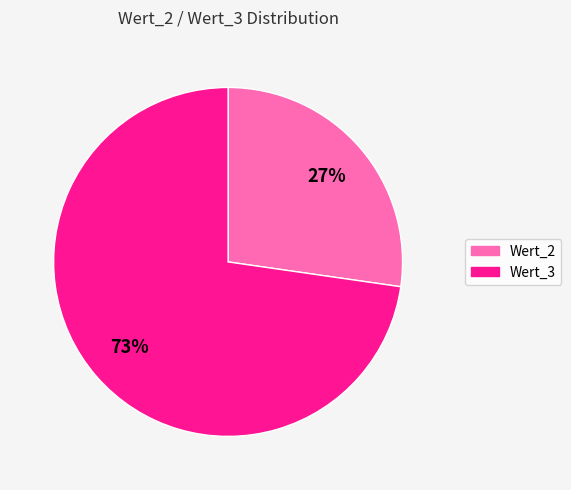

To the nearest percent, what is the average slice percentage?

50%